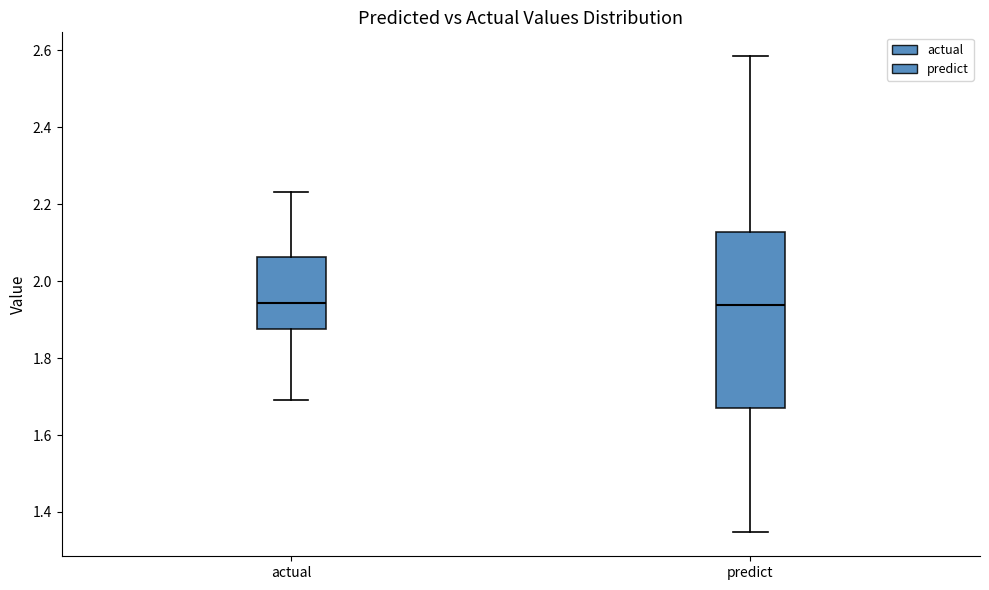

Reading left to right, read every box against the y-axis: the position of its median line, the range the box covers, and the ends of its whiskers. The values are not printed on the chart, so give them approximately, as read against the axis.

actual: median 1.94, box 1.88 to 2.06, whiskers 1.70 to 2.24
predict: median 1.94, box 1.68 to 2.12, whiskers 1.34 to 2.58